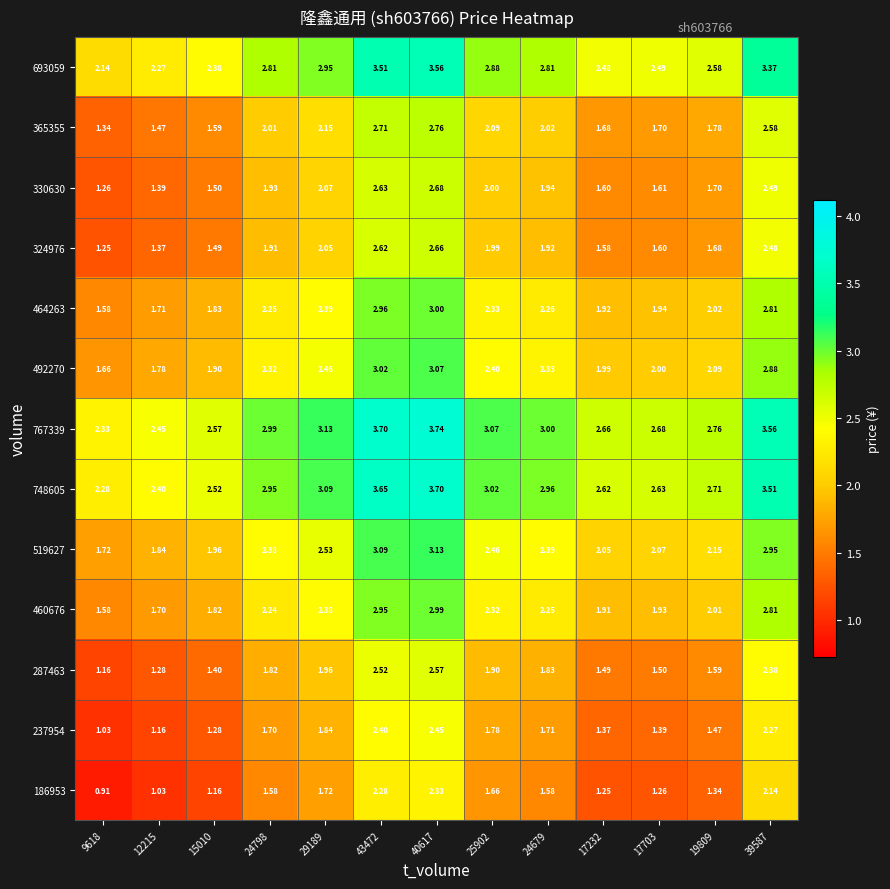

Is the value of 237954 at 39587 greater than the value of 330630 at 24798?

Yes